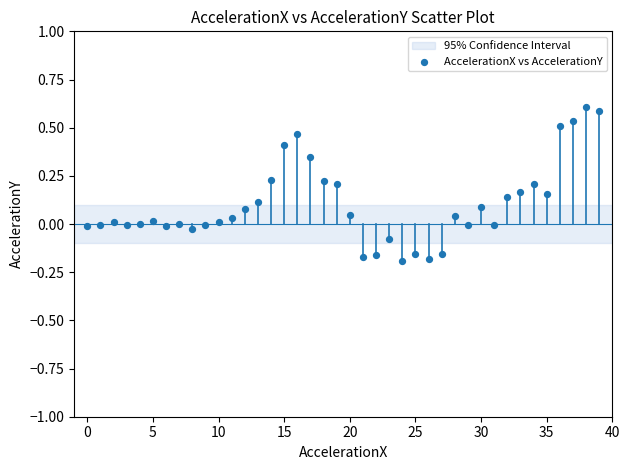

What is the range of Y values (max minus min)?

0.8